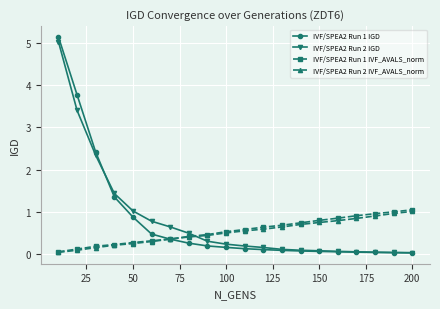

What is the maximum value for IVF/SPEA2 Run 1 IVF_AVALS_norm?

1.0